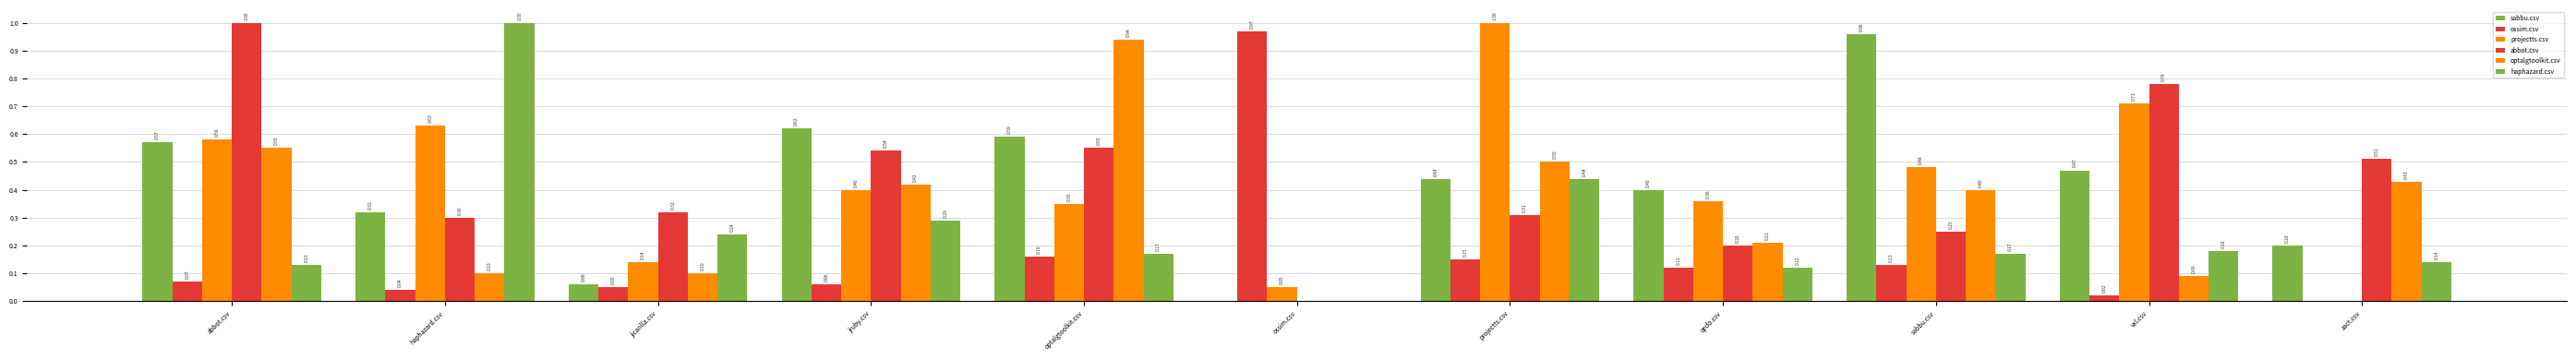

True or false: optalgtoolkit.csv has a value of 0.9 at optalgtoolkit.csv.

True